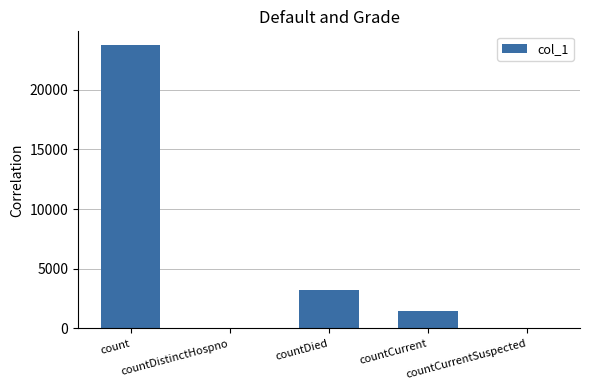

The value at countCurrentSuspected is 8088. True or false?

False